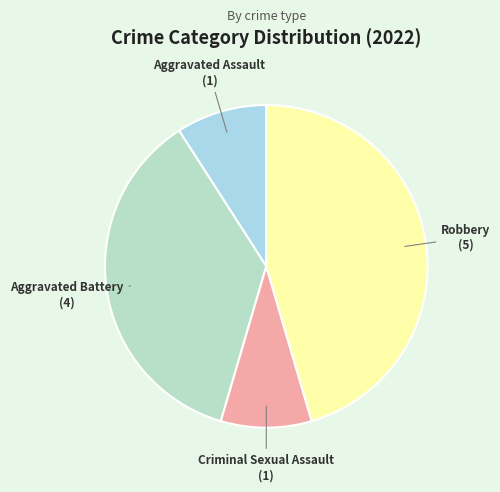

Which category has the biggest portion of the pie?

Robbery